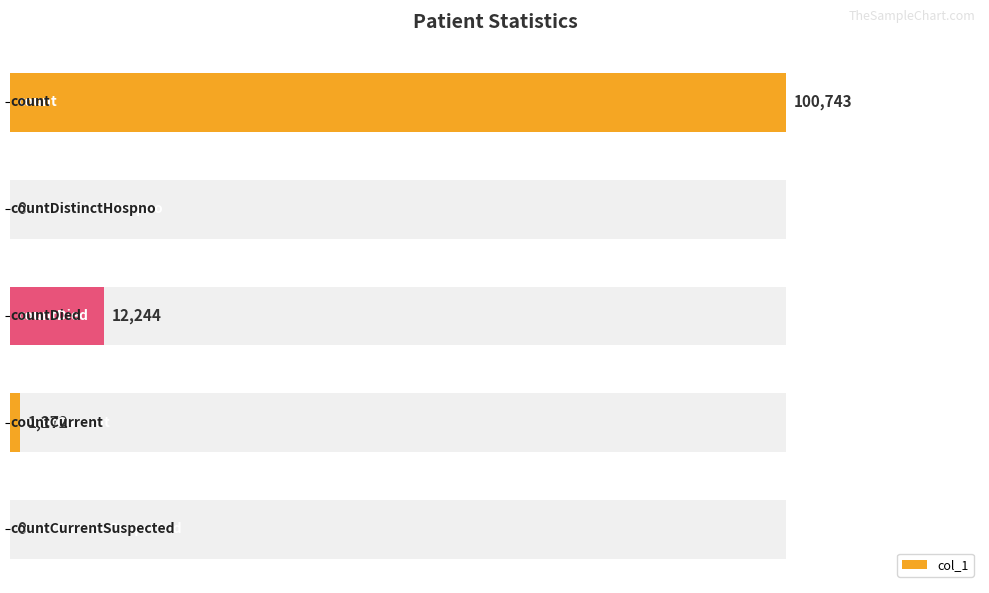

True or false: the data shows 0 at 20000.

True